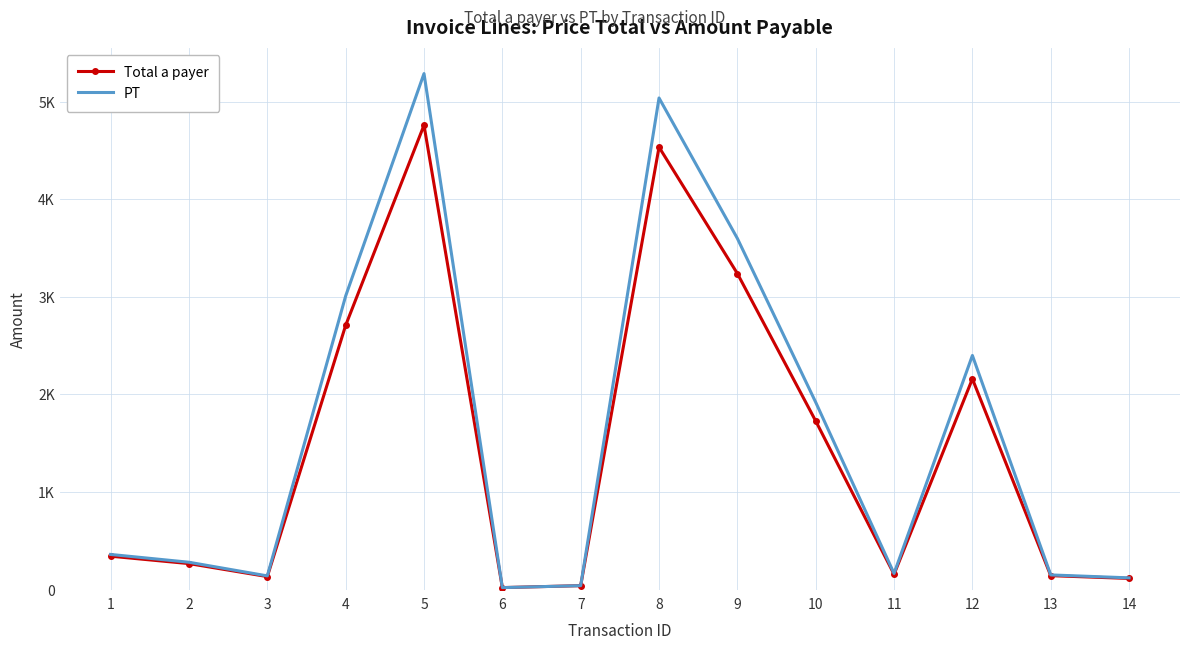

Which label corresponds to the largest value in the chart?

5